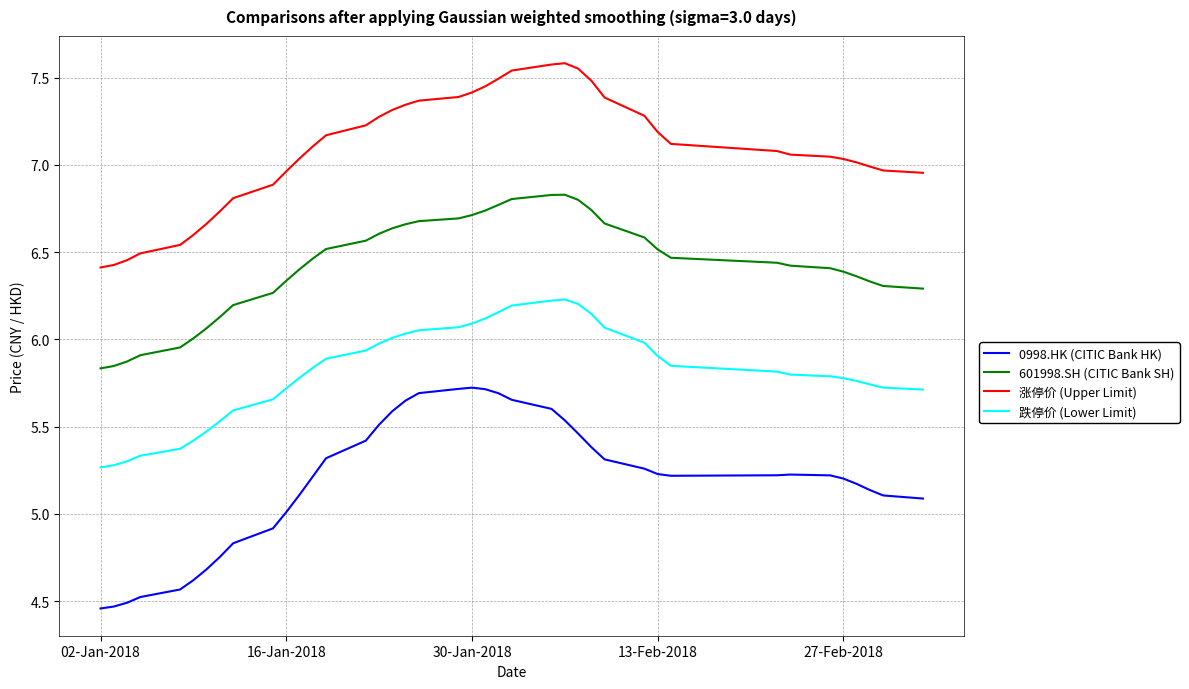

Rank the series by their average value, from highest to lowest.

涨停价 (Upper Limit), 601998.SH (CITIC Bank SH), 跌停价 (Lower Limit), 0998.HK (CITIC Bank HK)